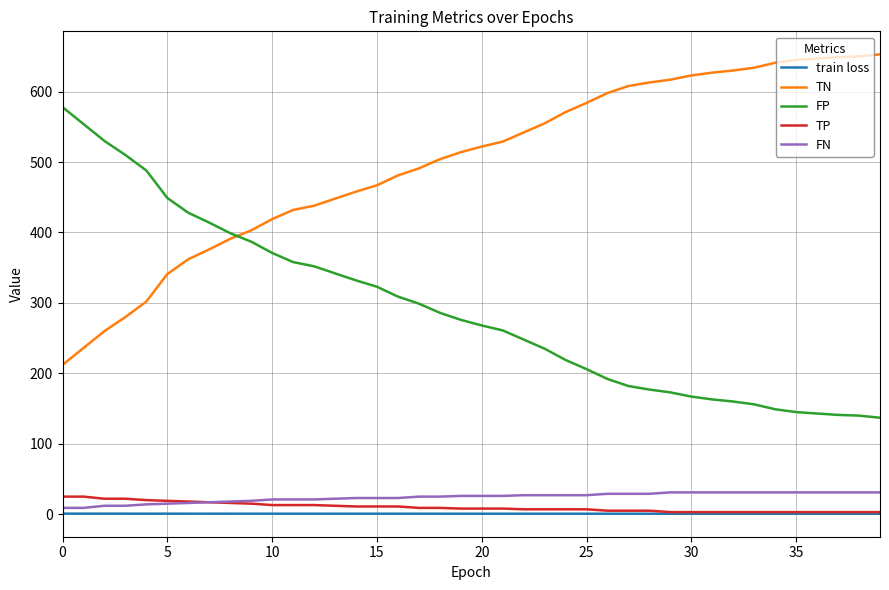

What is the maximum value shown in the chart?

653.0